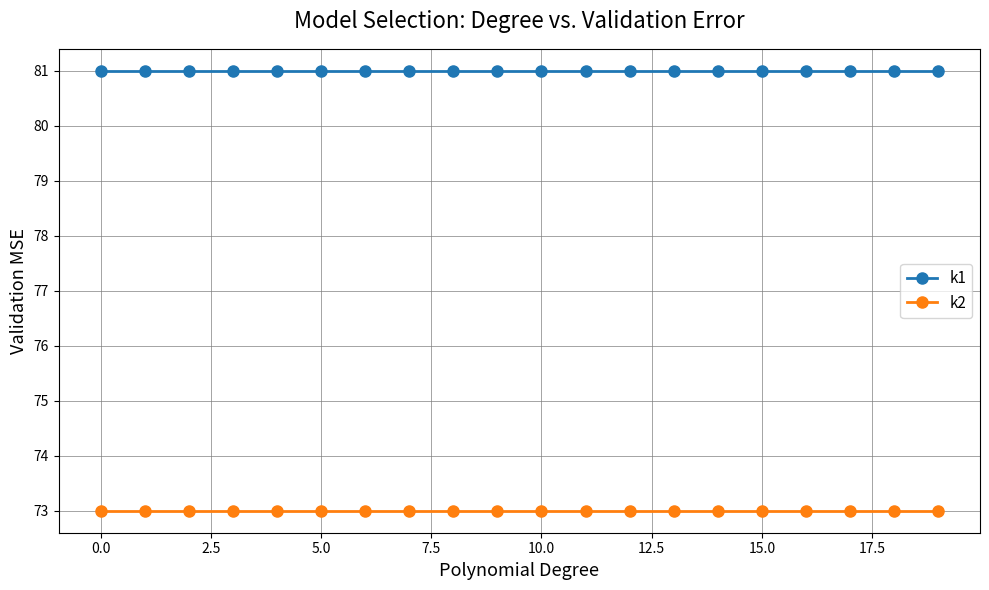

Which series has the largest total across all categories?

k1